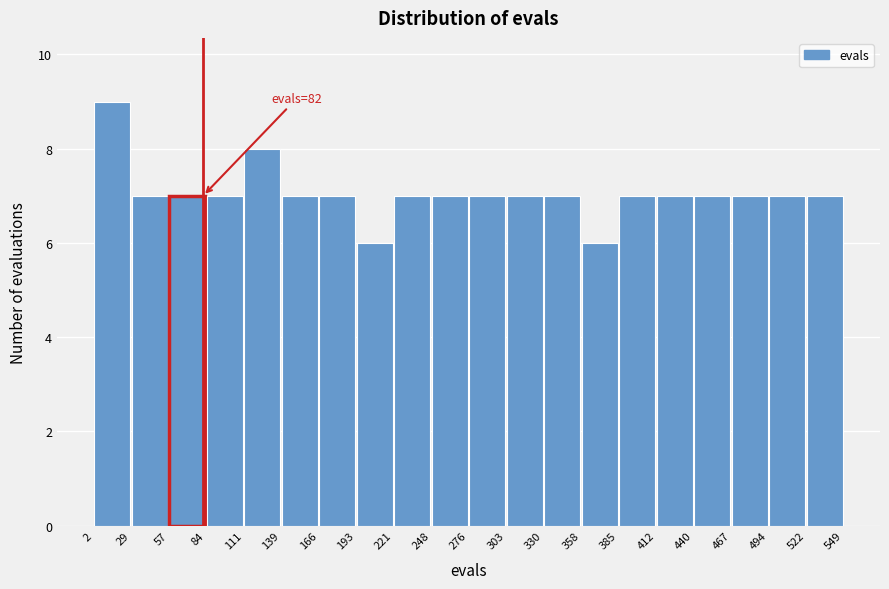

Which range on the x-axis has the tallest bar?

2 to 29